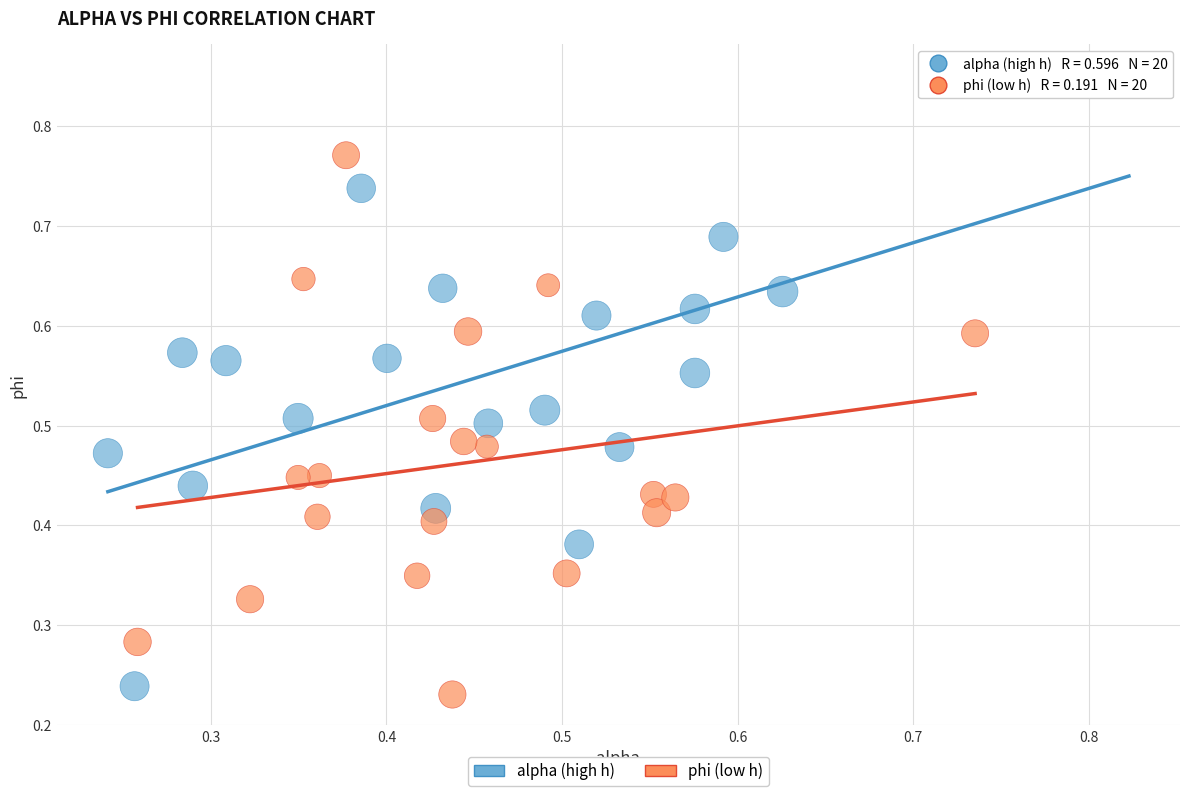

Which series has the largest Y range (max minus min)?

alpha (high h)